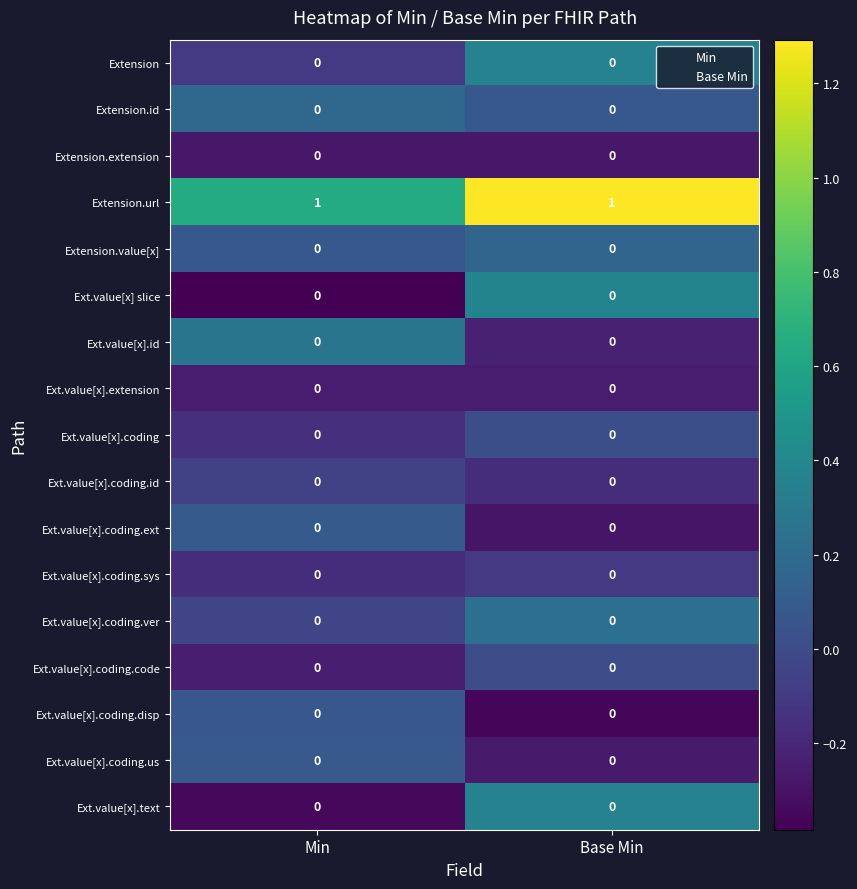

The value of Extension at Min is 0. True or false?

True